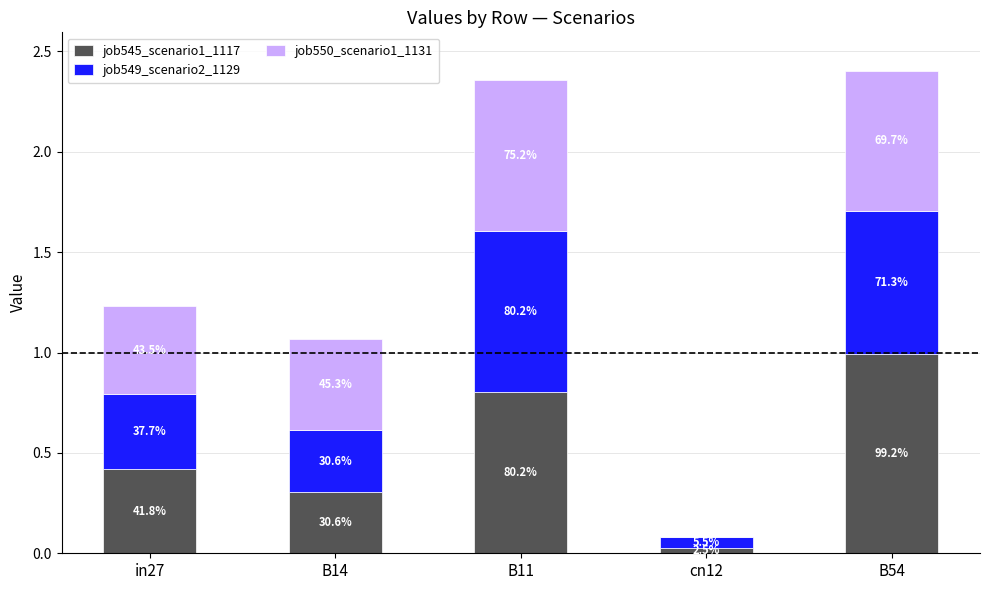

What are all the series names shown in the legend?

job545_scenario1_1117, job549_scenario2_1129, job550_scenario1_1131